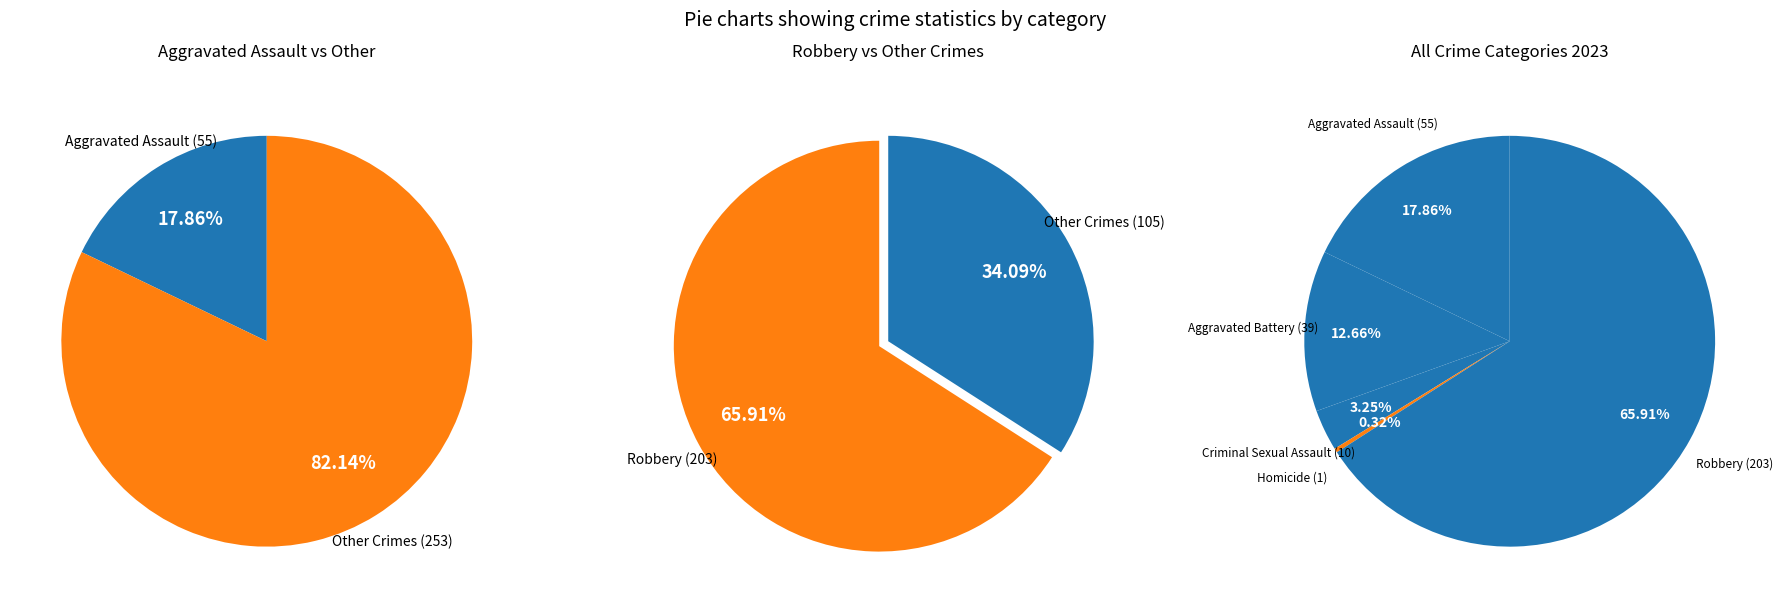

To the nearest percent, what is the average slice percentage?

20%